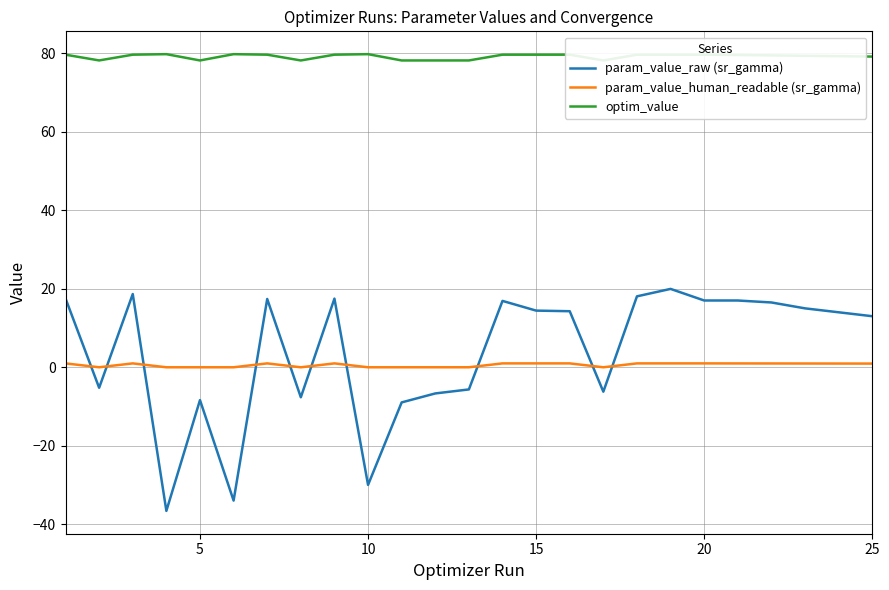

What are all the series names shown in the legend?

param_value_raw (sr_gamma), param_value_human_readable (sr_gamma), optim_value